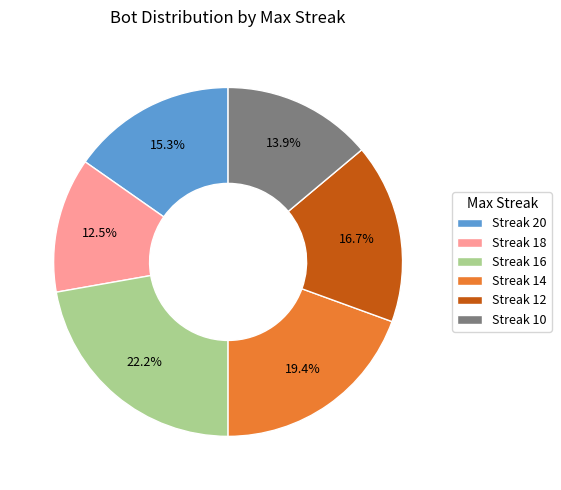

What is the ratio of the value at Streak 18 to the value at Streak 20?

0.8